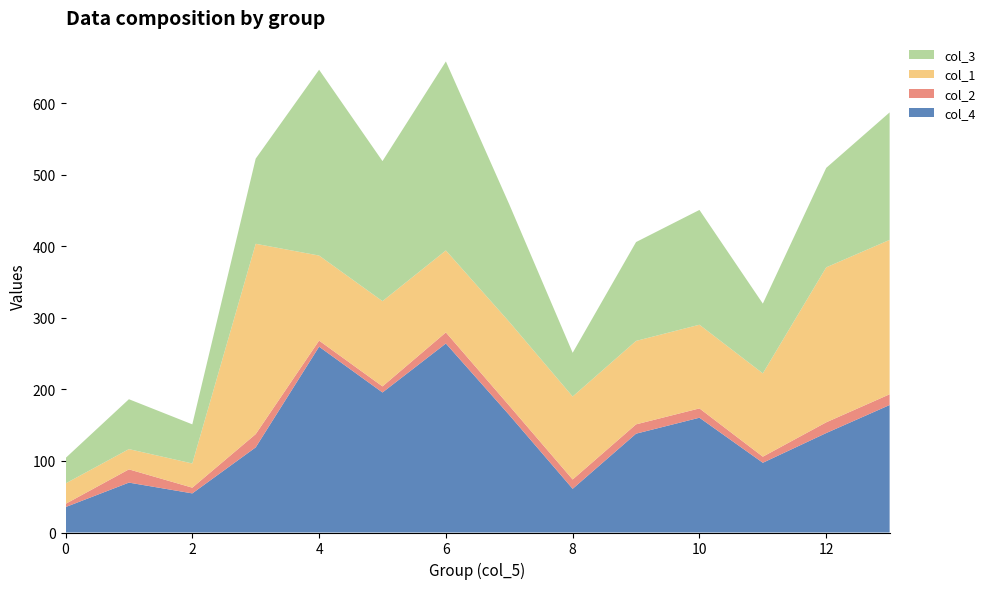

Reading left to right, list all the values displayed in this chart.

col_4: 0=35.5	1=69.7	2=54.6	3=119.0	4=259.6	5=195.6	6=264.0	7=164.2	8=61.1	9=138.1	10=160.4	11=97.4	12=138.9	13=178.1
col_2: 0=4.5	1=18.5	2=8.0	3=18.5	4=8.5	5=8.5	6=15.5	7=13.0	8=13.0	9=13.0	10=13.0	11=8.5	12=15.0	13=15.0
col_1: 0=28.5	1=28.3	2=33.8	3=265.9	4=118.8	5=119.1	6=114.5	7=117.1	8=115.9	9=116.6	10=116.9	11=116.4	12=216.5	13=215.7
col_3: 0=35.5	1=69.7	2=54.6	3=119.0	4=259.6	5=195.6	6=264.0	7=164.2	8=61.1	9=138.1	10=160.4	11=97.4	12=138.9	13=178.1